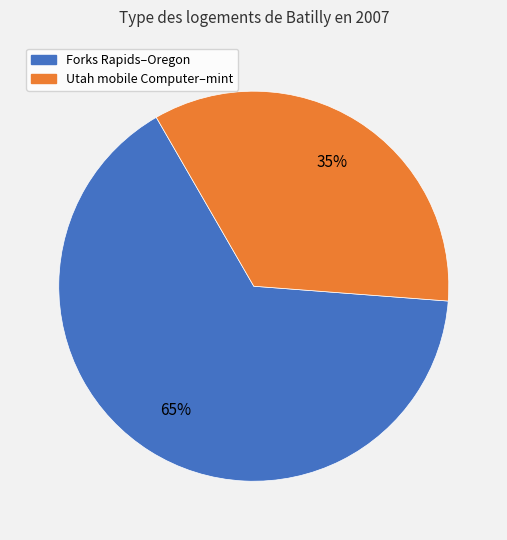

Is there any slice that represents more than half of the pie?

Yes